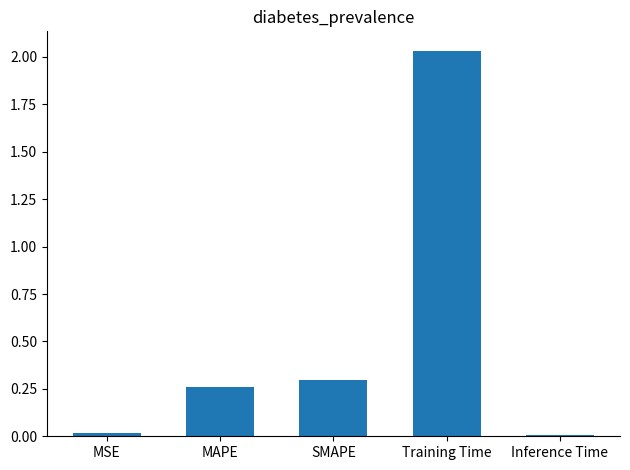

Which has a higher value, MSE or MAPE?

MAPE